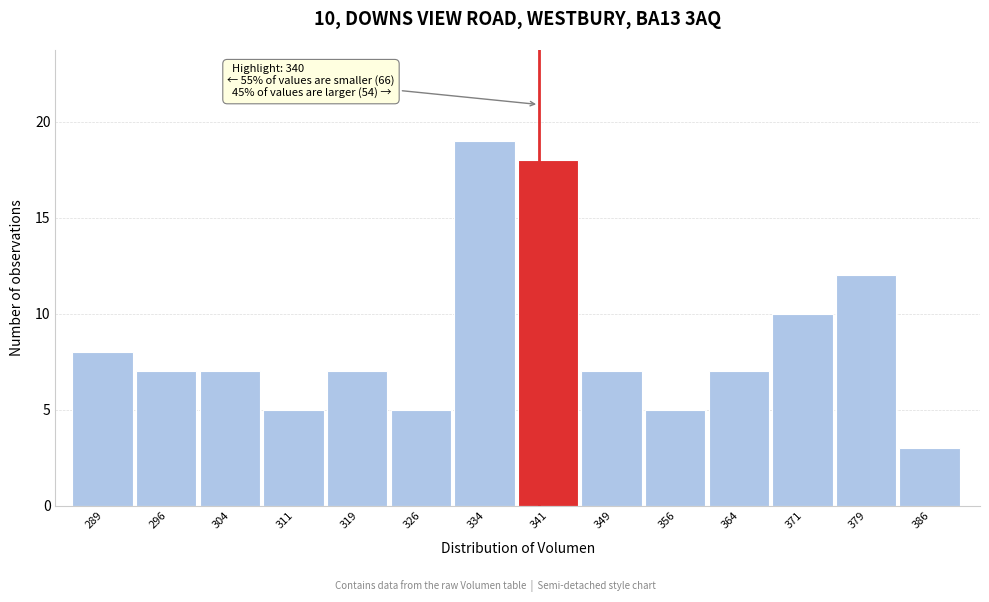

Over which range of the x-axis is the bar tallest?

330.0 to 337.5